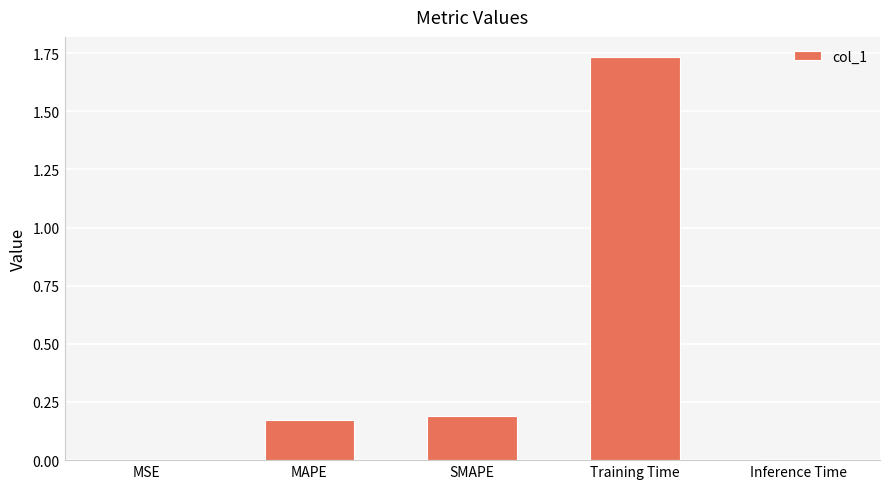

Which label corresponds to the largest value in the chart?

Training Time